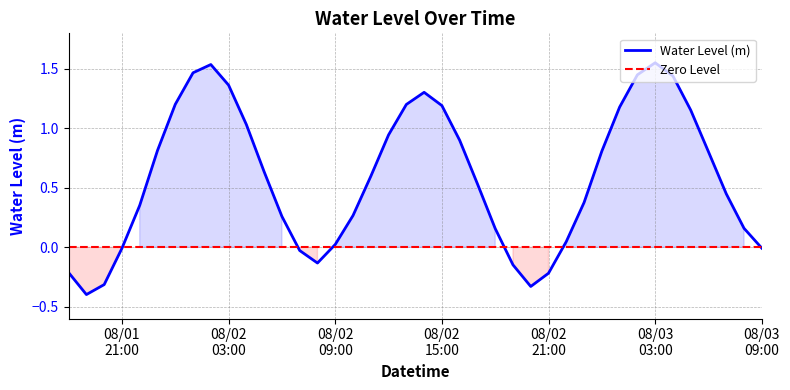

How many interior local valleys (lower than both neighbors) does the data have?

3